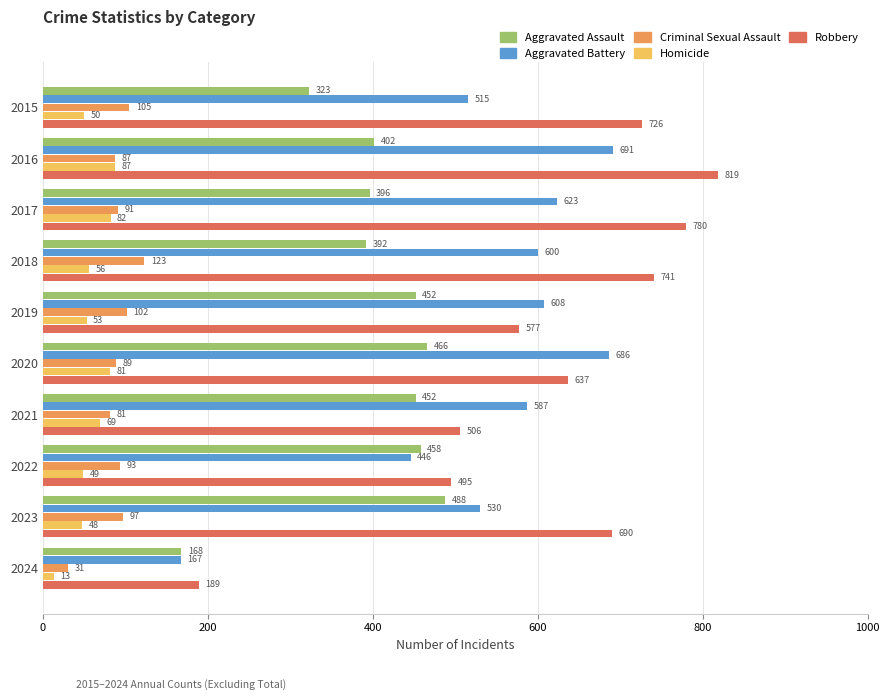

What are all the series names shown in the legend?

Aggravated Assault, Aggravated Battery, Criminal Sexual Assault, Homicide, Robbery